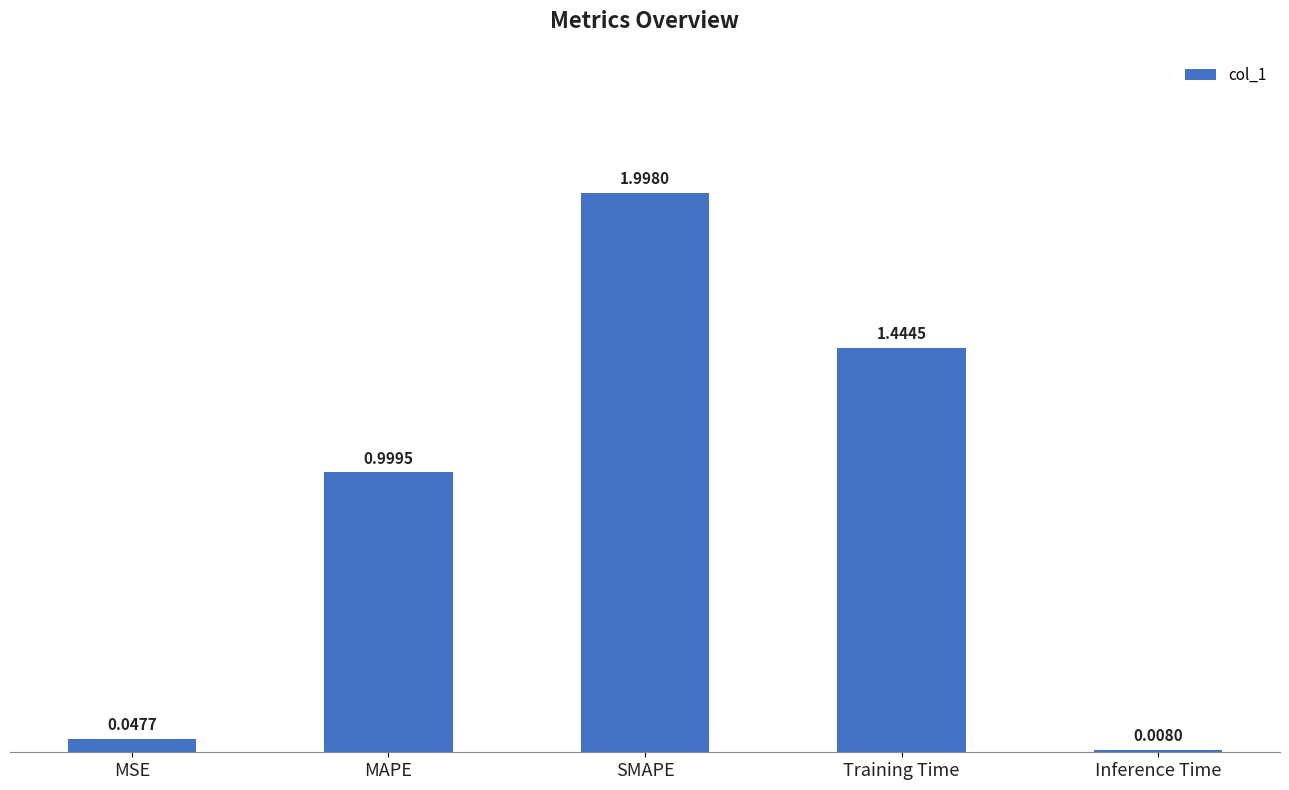

How many bars are there in total?

5